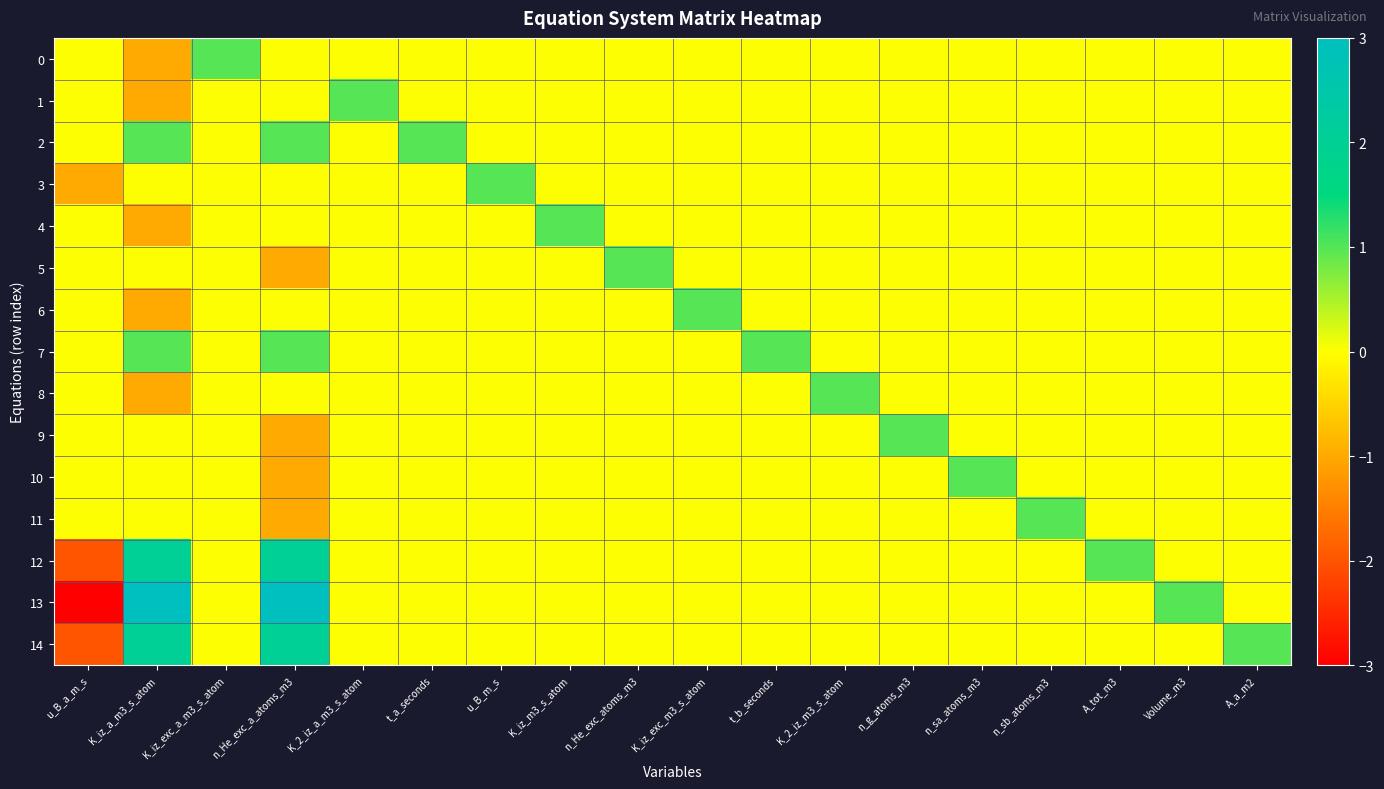

Between K_iz_m3_s_atom and n_g_atoms_m3, which is larger?

K_iz_m3_s_atom